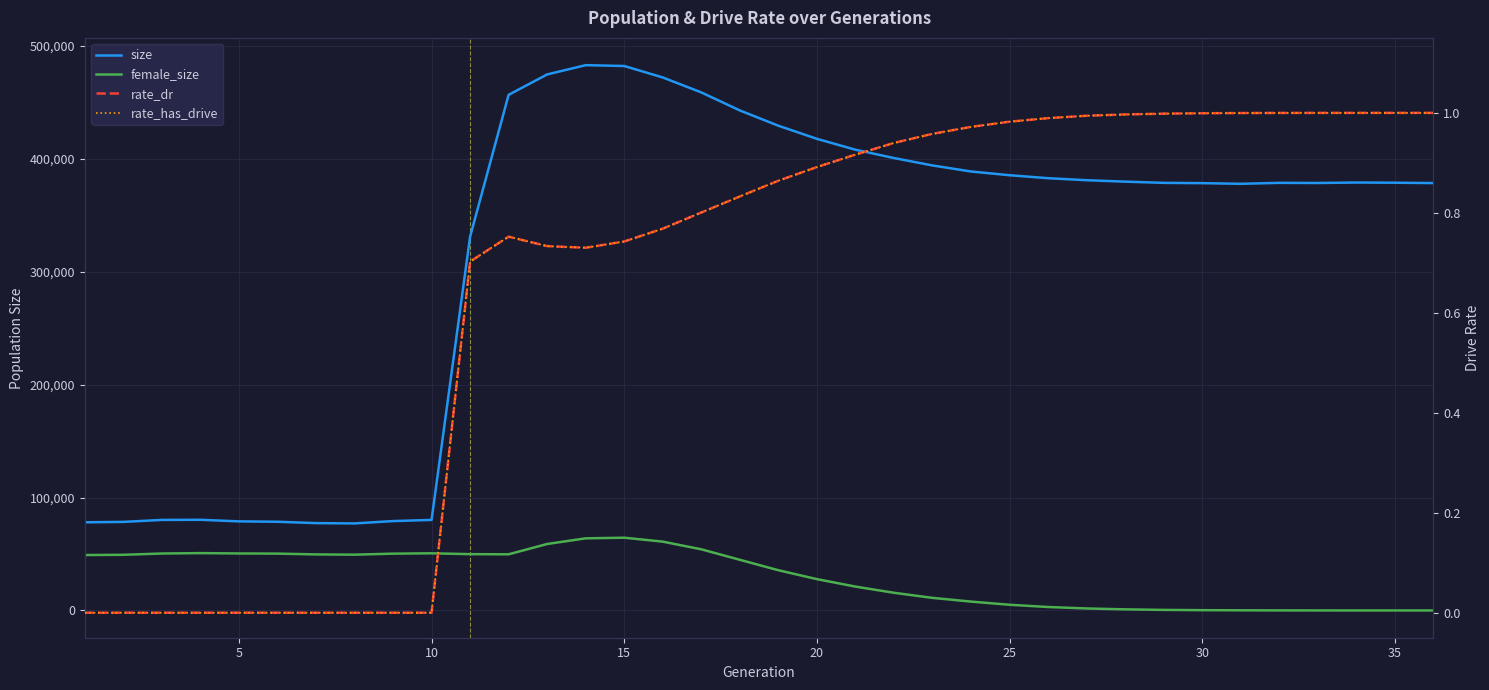

True or false: female_size has more than 1 interior local peaks.

True